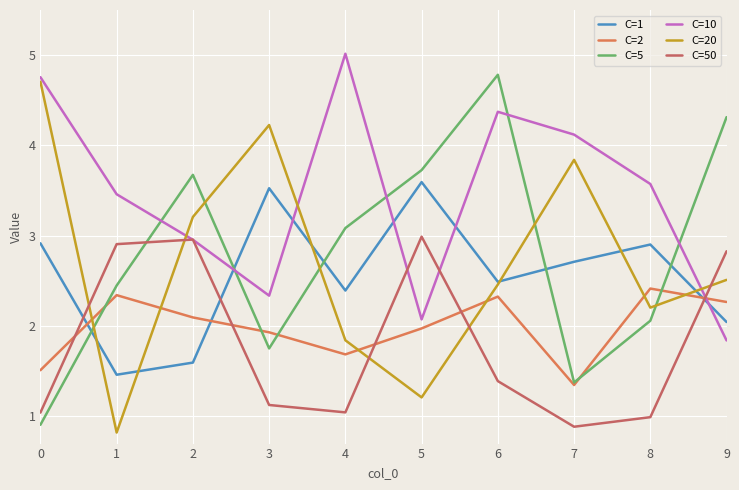

What is the sum of all C=50 values?

18.2